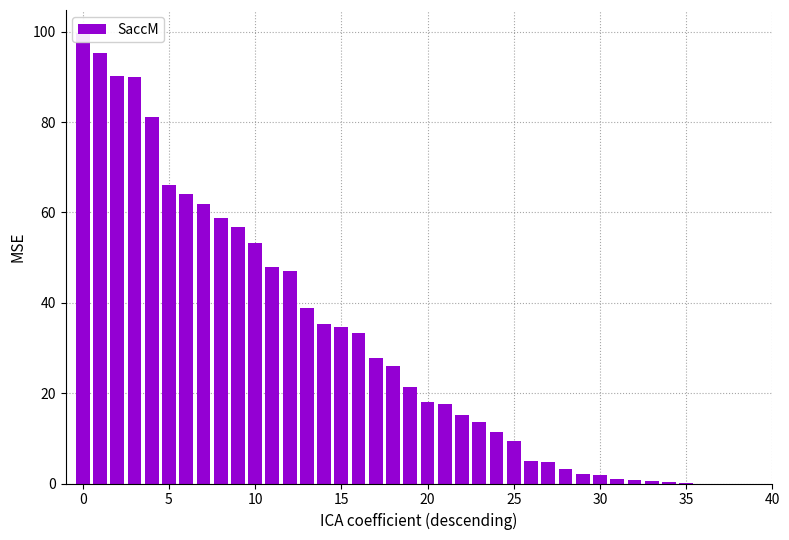

The value at 29 is 1.0. True or false?

False